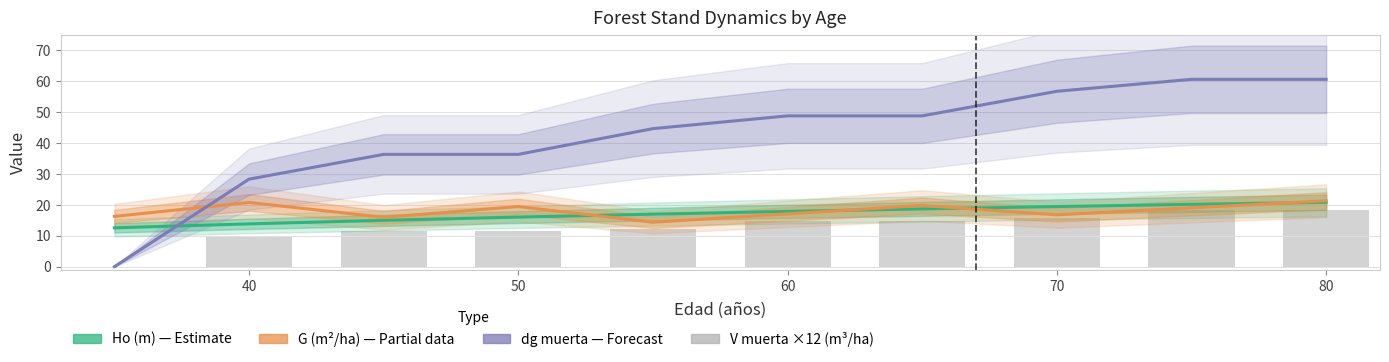

Are the bars horizontal?

No